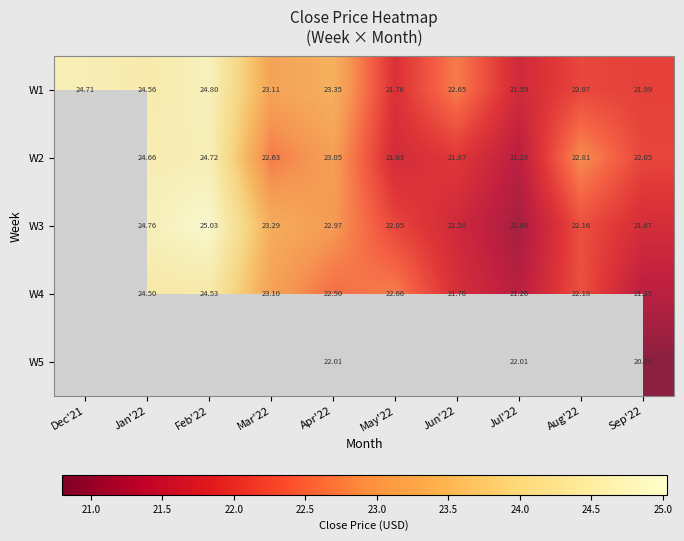

Which category has the highest value in the W1 series?

Feb'22